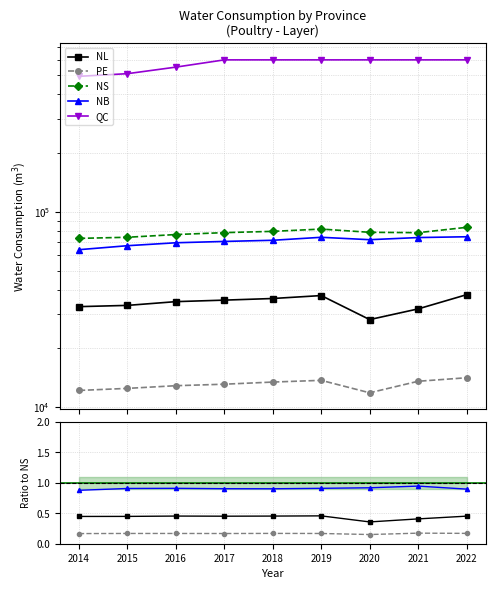

True or false: NS and NB cross at least once.

False